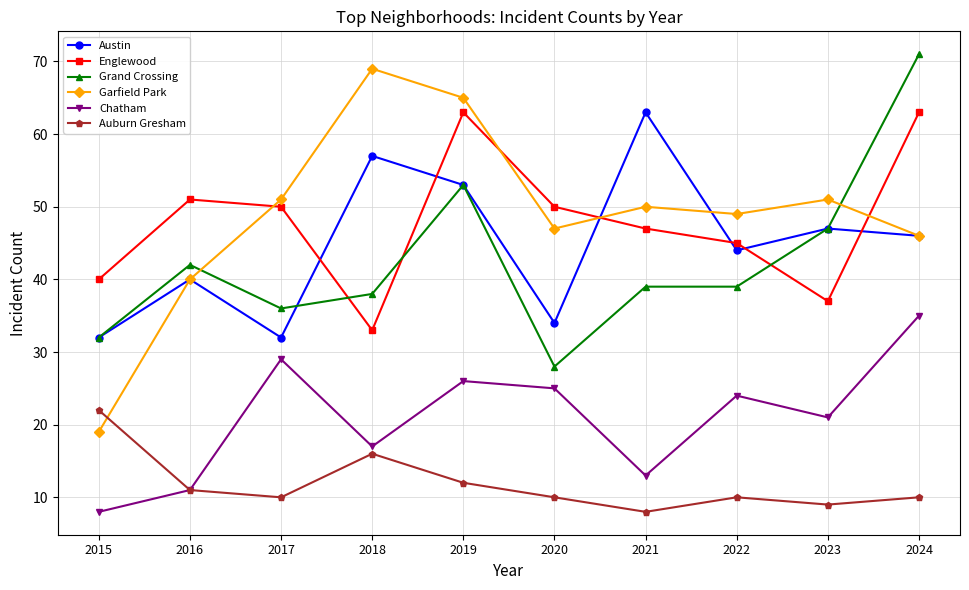

What is the value of the Englewood point at the 8th from the left?

45